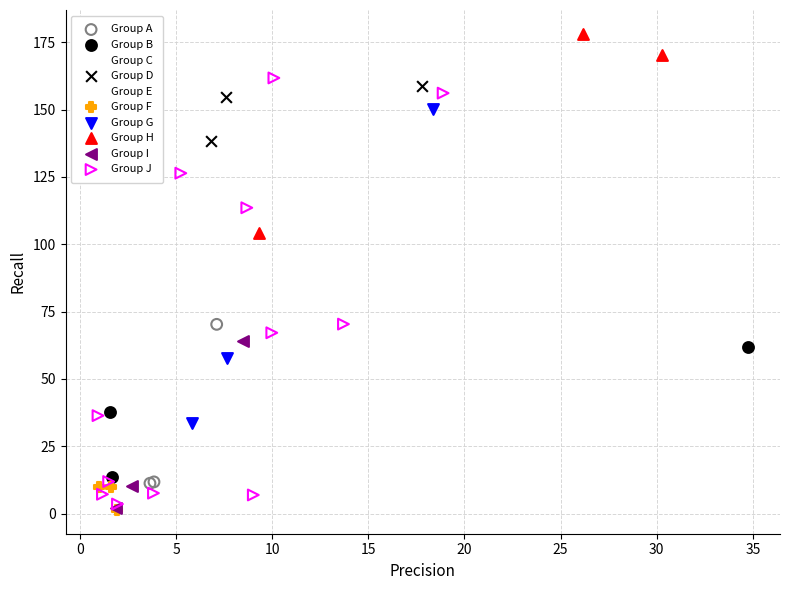

Which series contains the highest Y value?

Group H